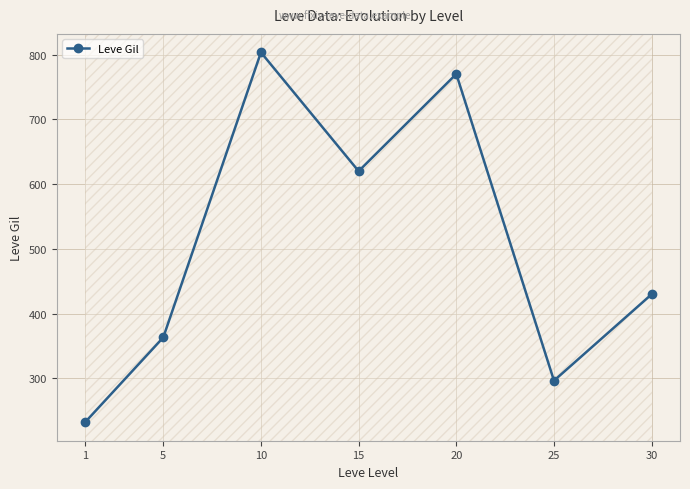

List the labels in order of value, smallest first.

1, 25, 5, 30, 15, 20, 10